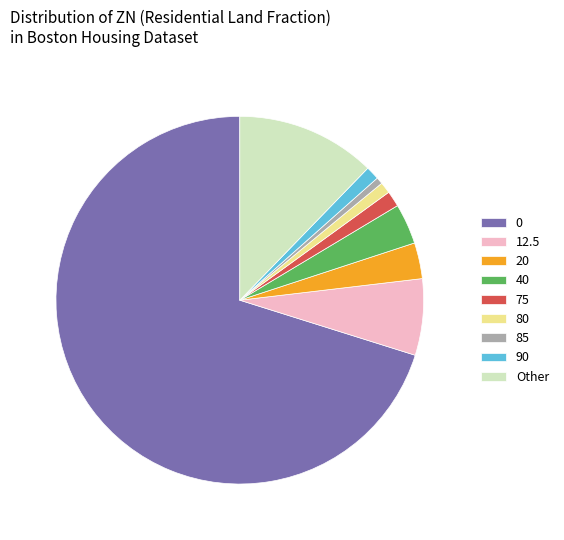

Between 90 and 12.5, which is larger?

12.5